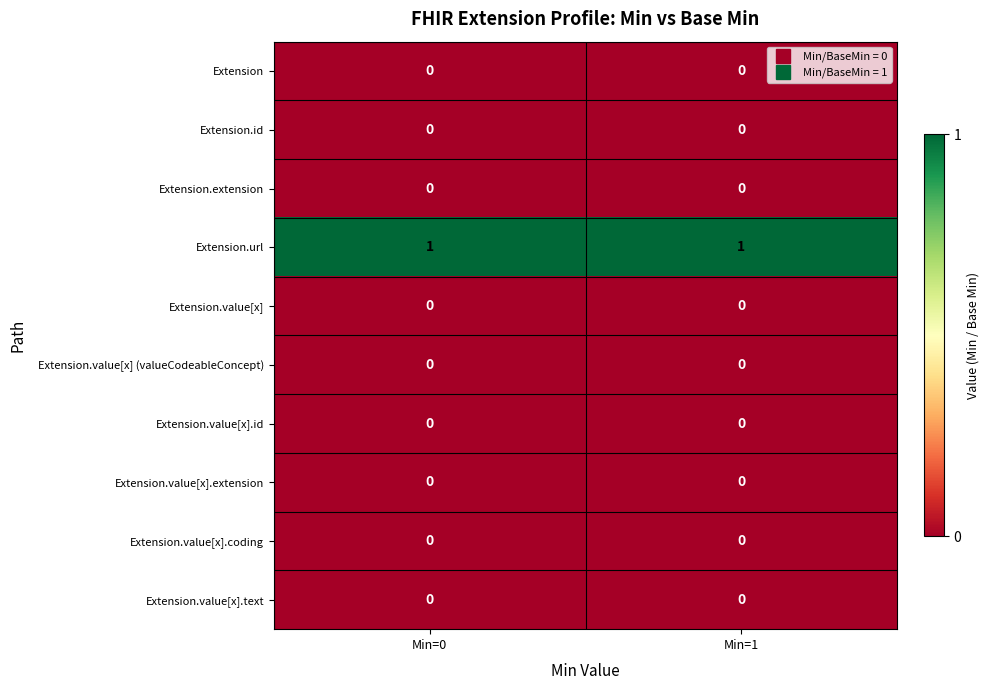

Is it true that Extension equals 0 at Min=0?

True